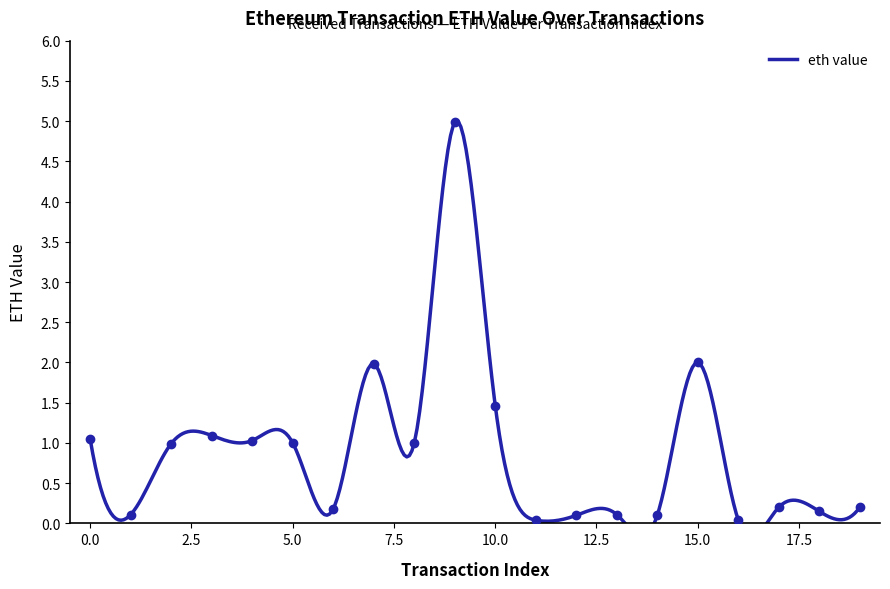

What is the value of the 8th point from the left?

2.0